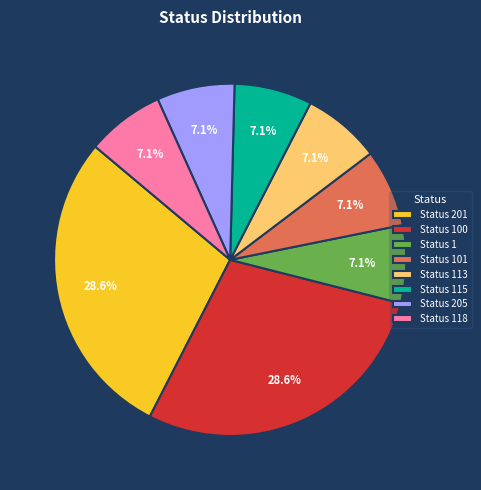

Combined, do Status 113 and Status 205 account for over 50%?

No